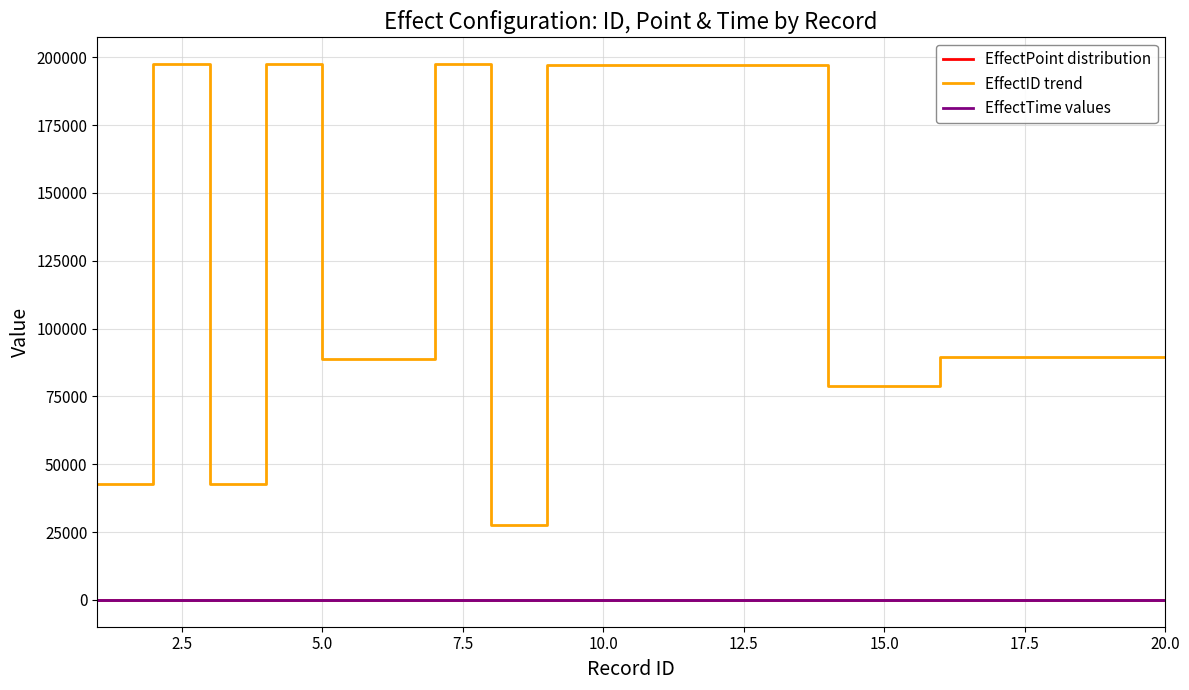

Which series has the largest range (max minus min)?

EffectID trend